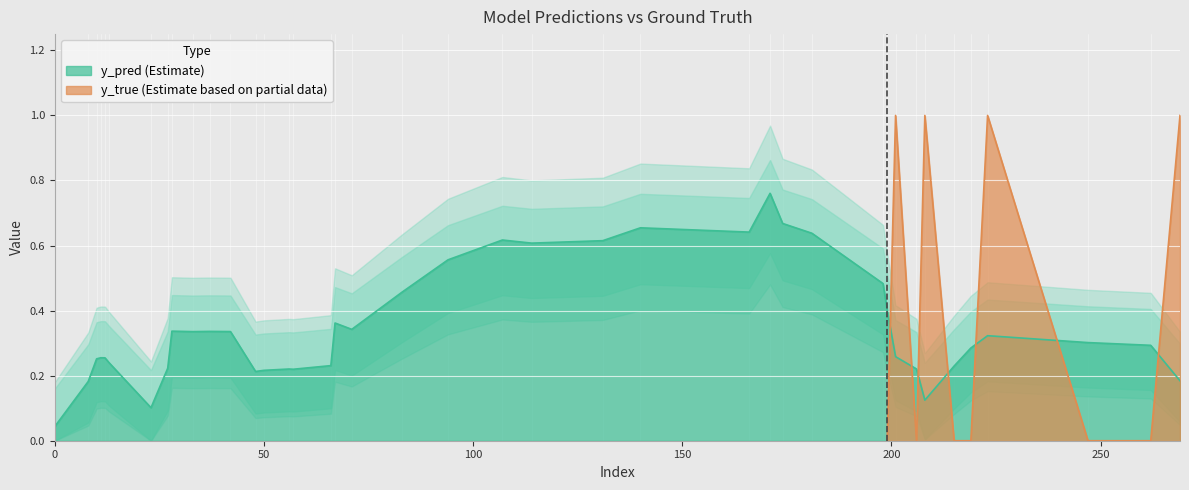

Which series has the largest range (max minus min)?

y_true